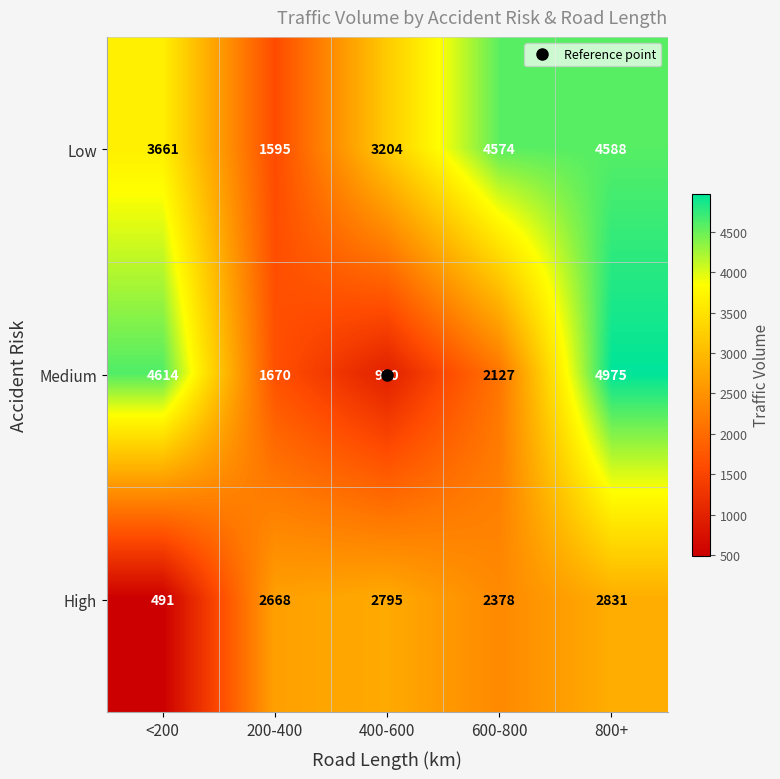

Which category has the lowest value across all series?

<200